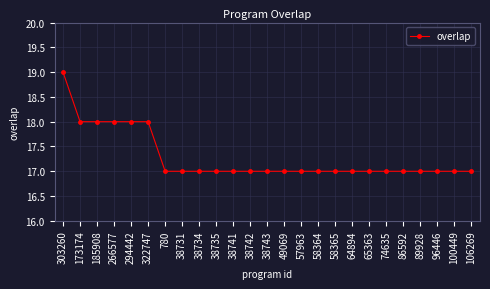

How many data points does each series have?

25